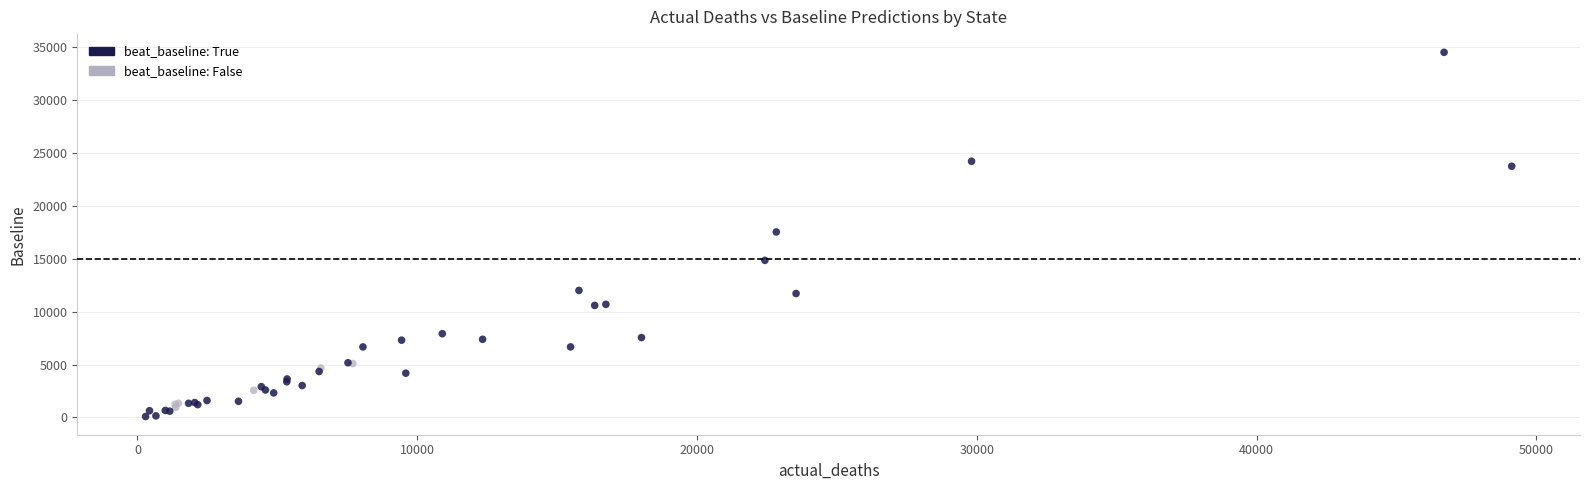

Which series reaches the maximum Y coordinate?

beat_baseline: True